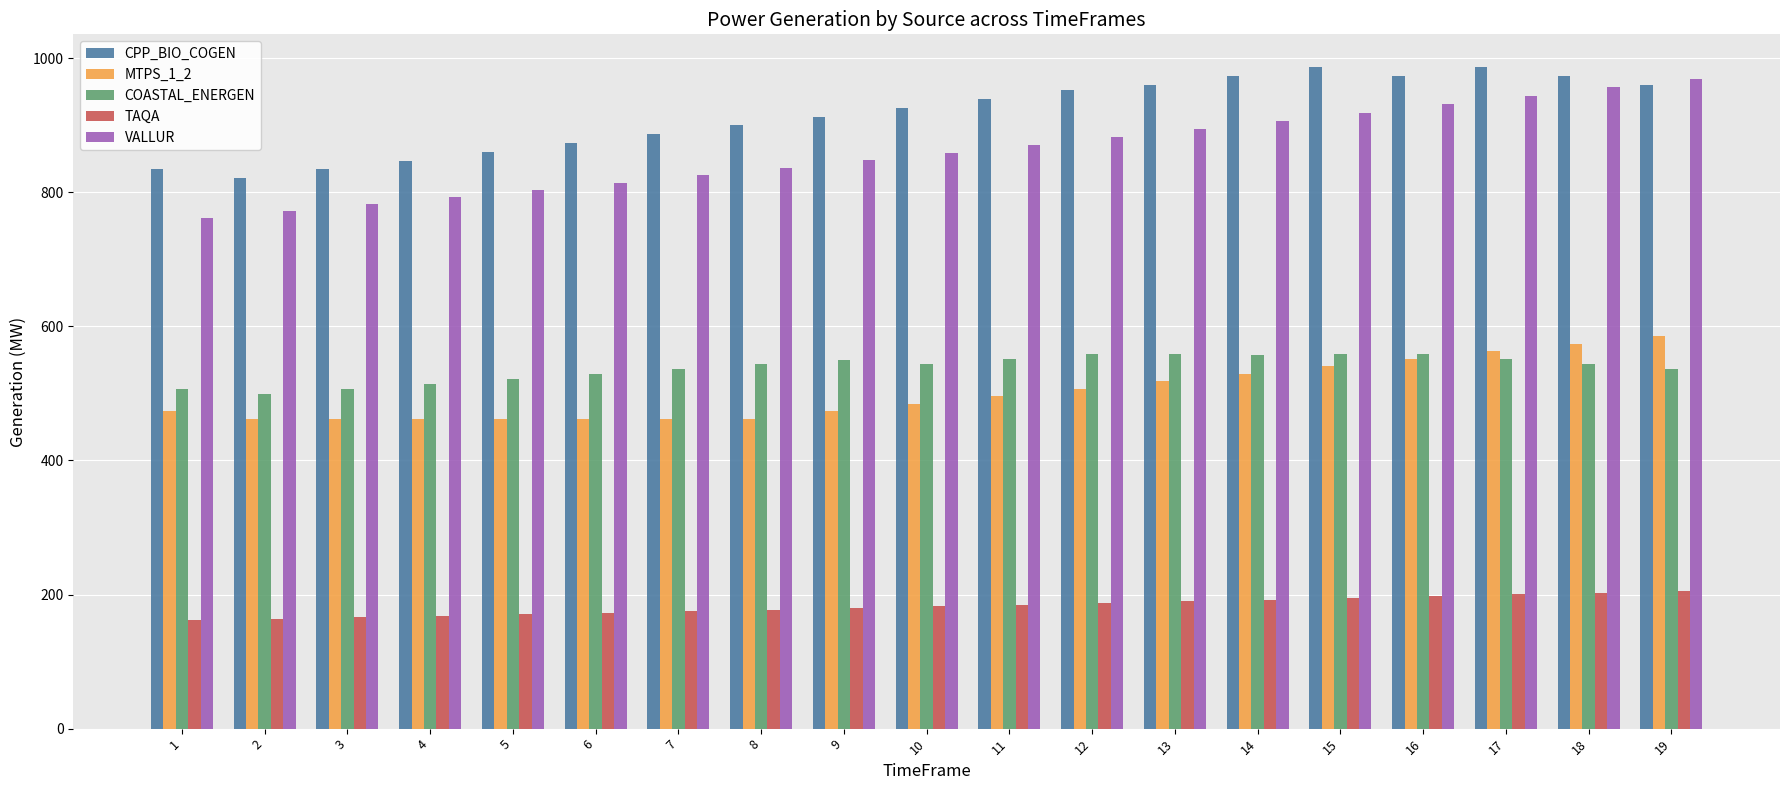

What is the lowest value of the CPP_BIO_COGEN series?

820.7